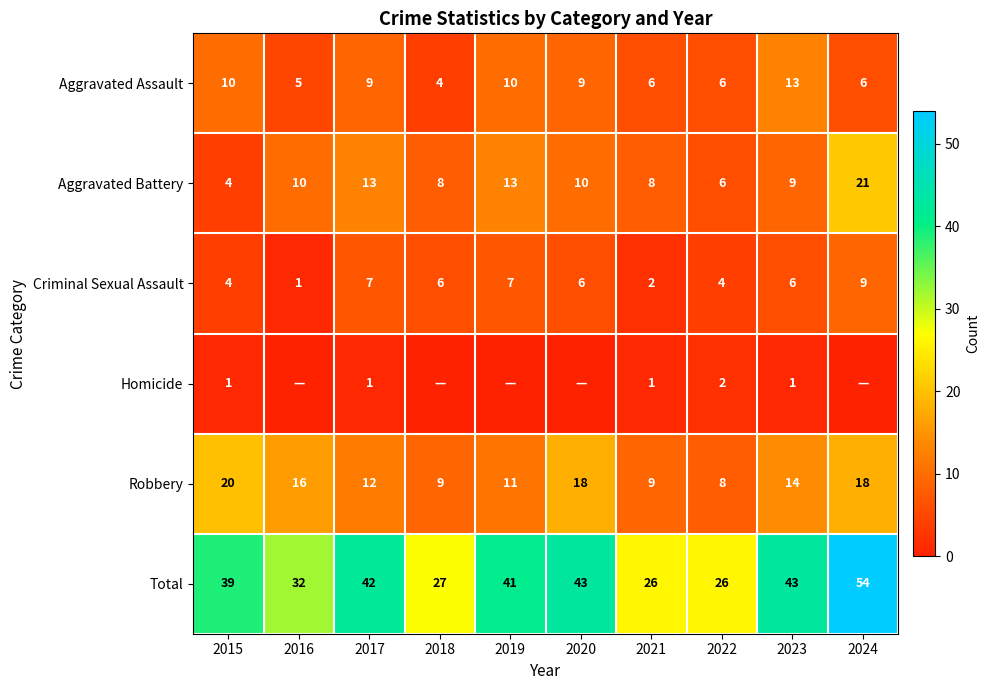

Which has a higher value, 2019 or 2017?

2019